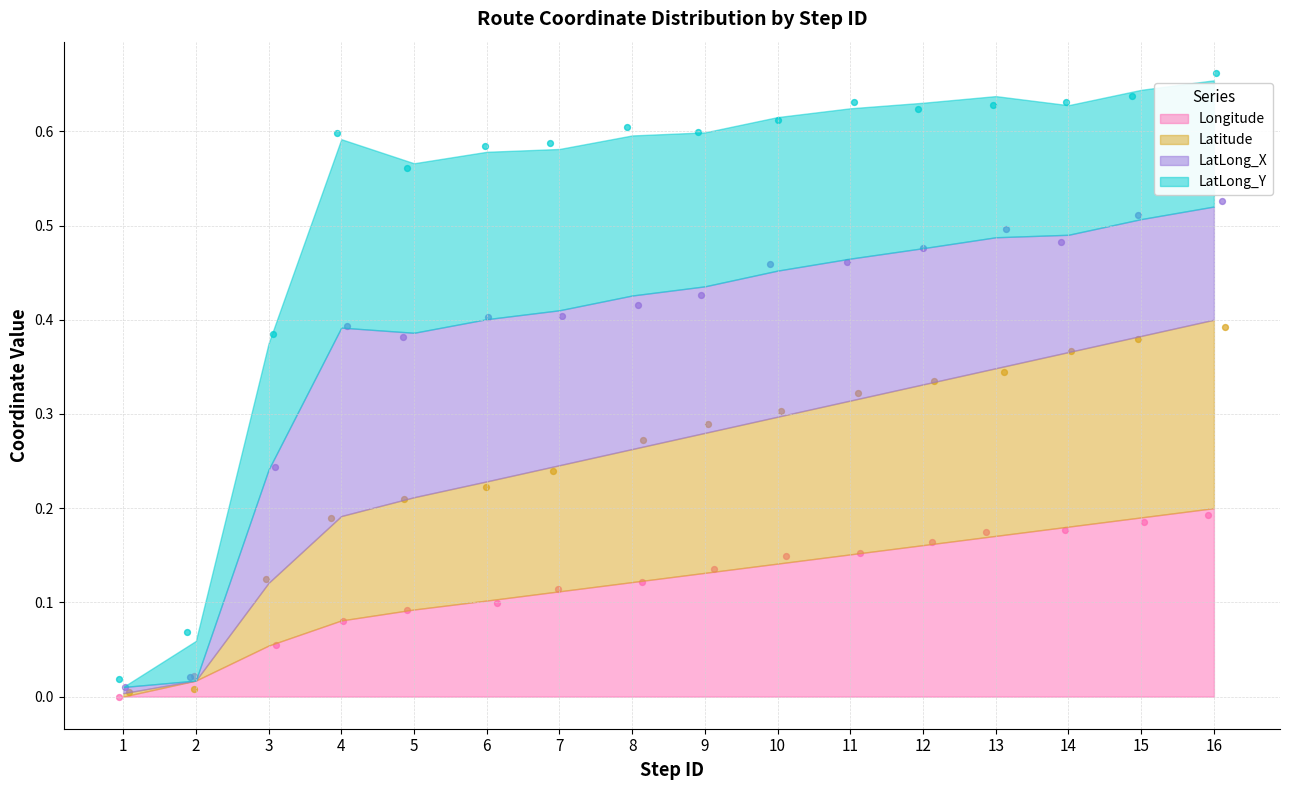

Which series has the largest total across all categories?

Latitude